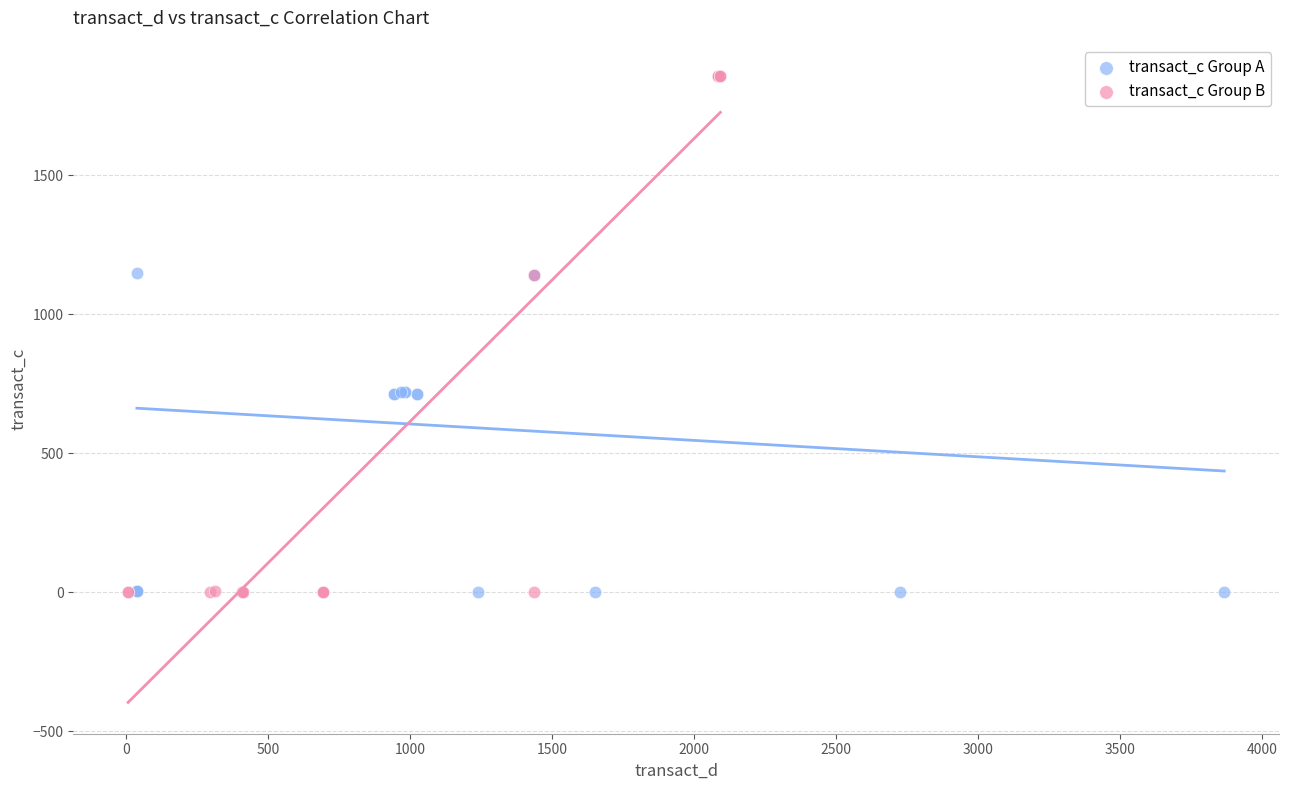

Which series has the largest Y range (max minus min)?

transact_c Group B